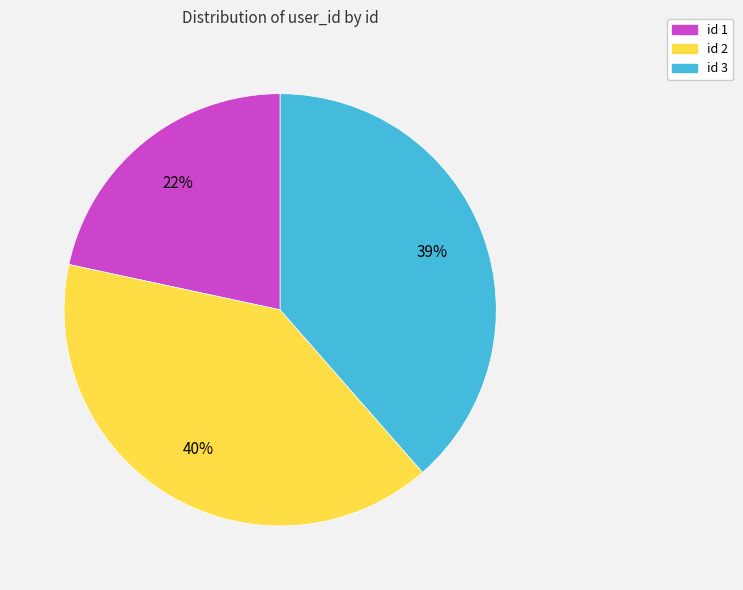

Does any single category account for the majority?

No